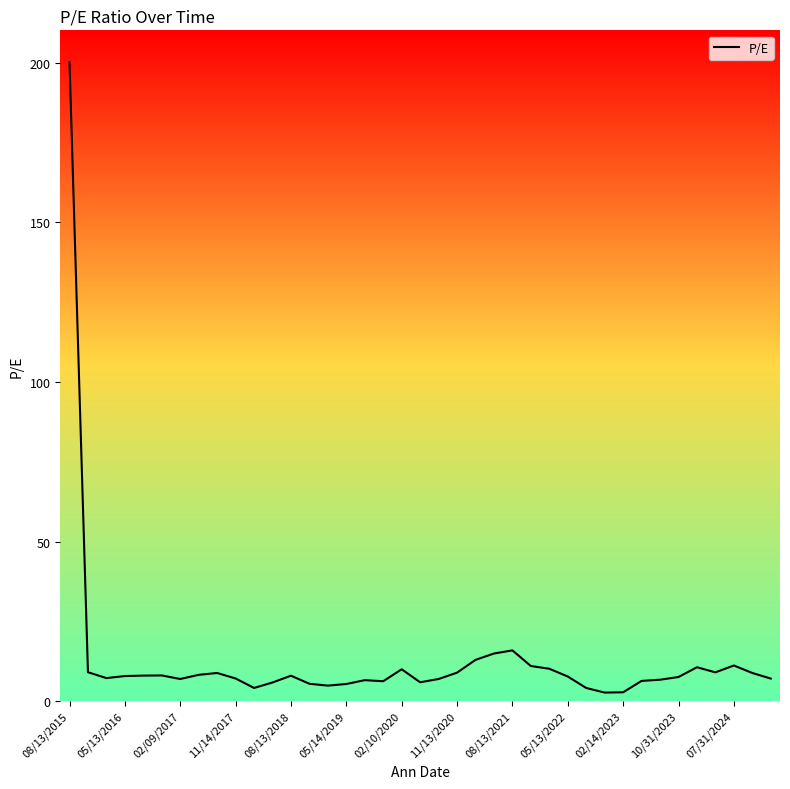

What is the greatest value displayed?

200.2